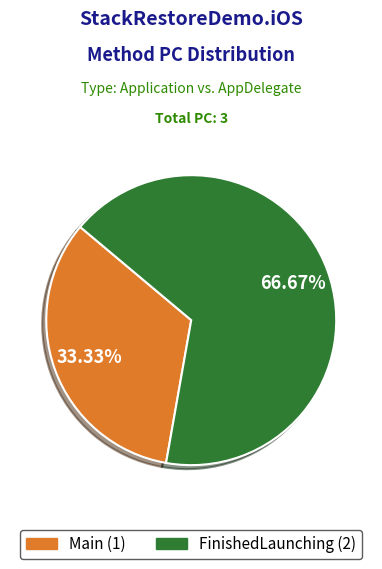

How many segments does this pie chart have?

2